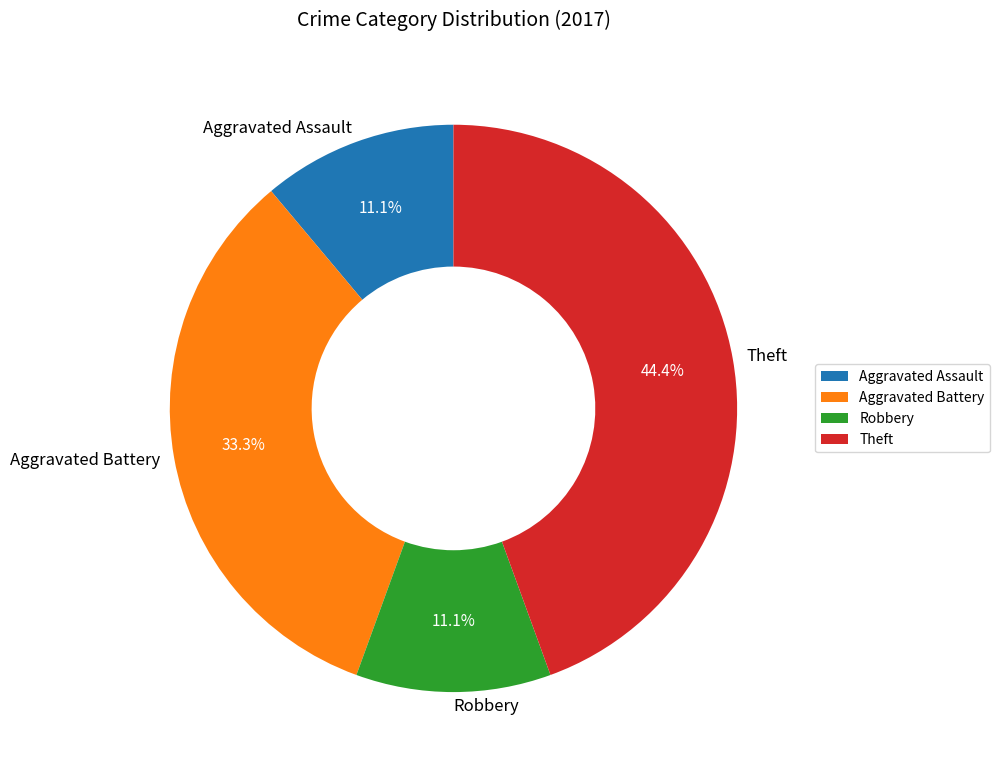

Is it true that Aggravated Assault is 19% of the pie?

False